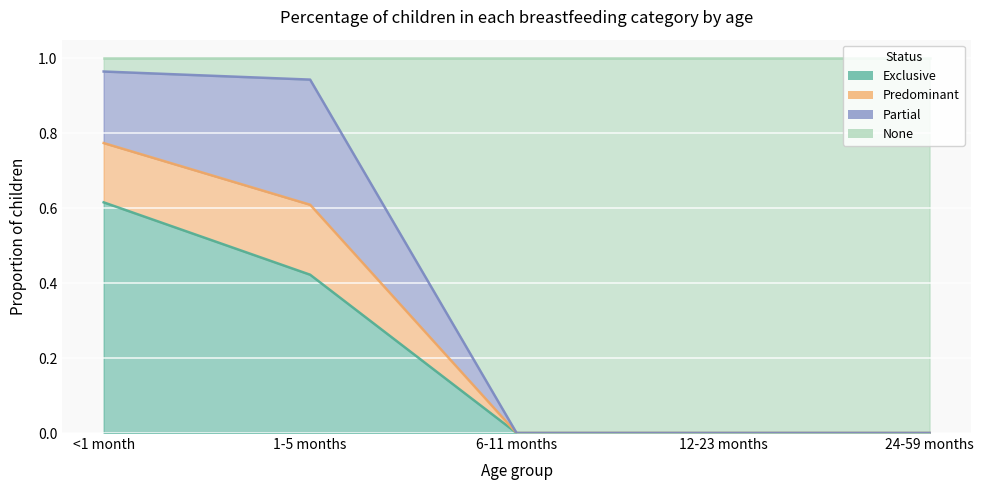

Which series changed the most between <1 month and 1-5 months?

Exclusive